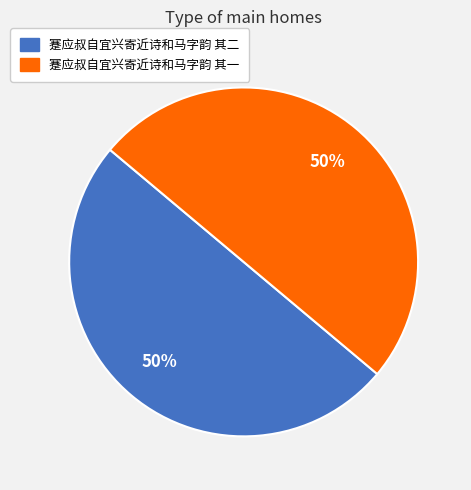

To the nearest percent, what is the average slice percentage?

50%